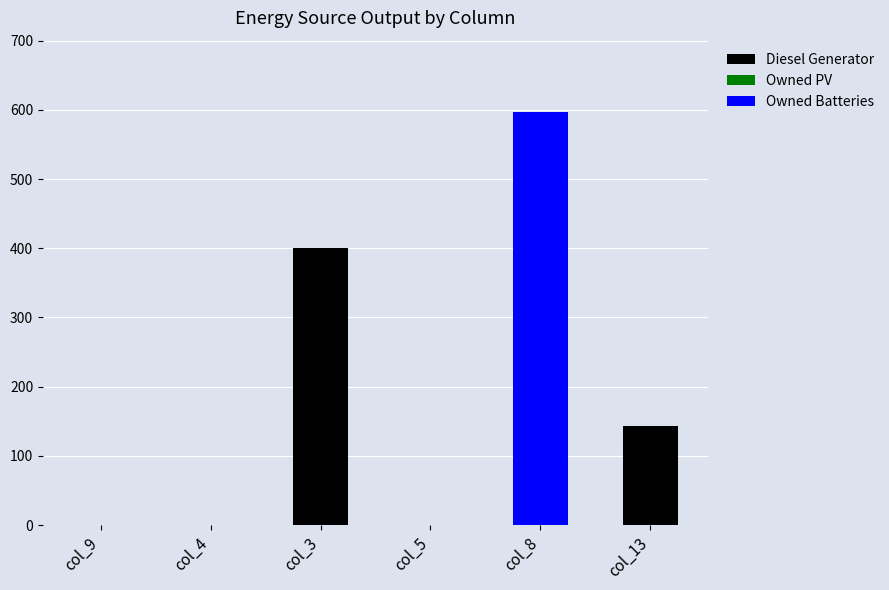

What is the sum of the Diesel Generator values at col_13 and col_8?

143